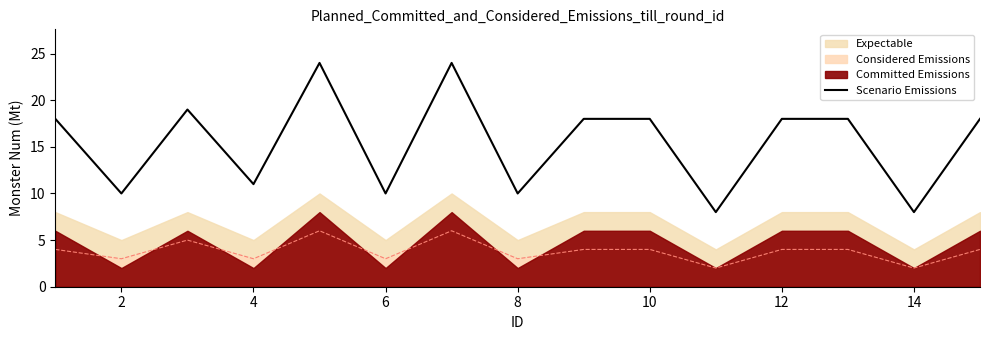

True or false: Scenario Emissions and Considered Emissions cross at least once.

False